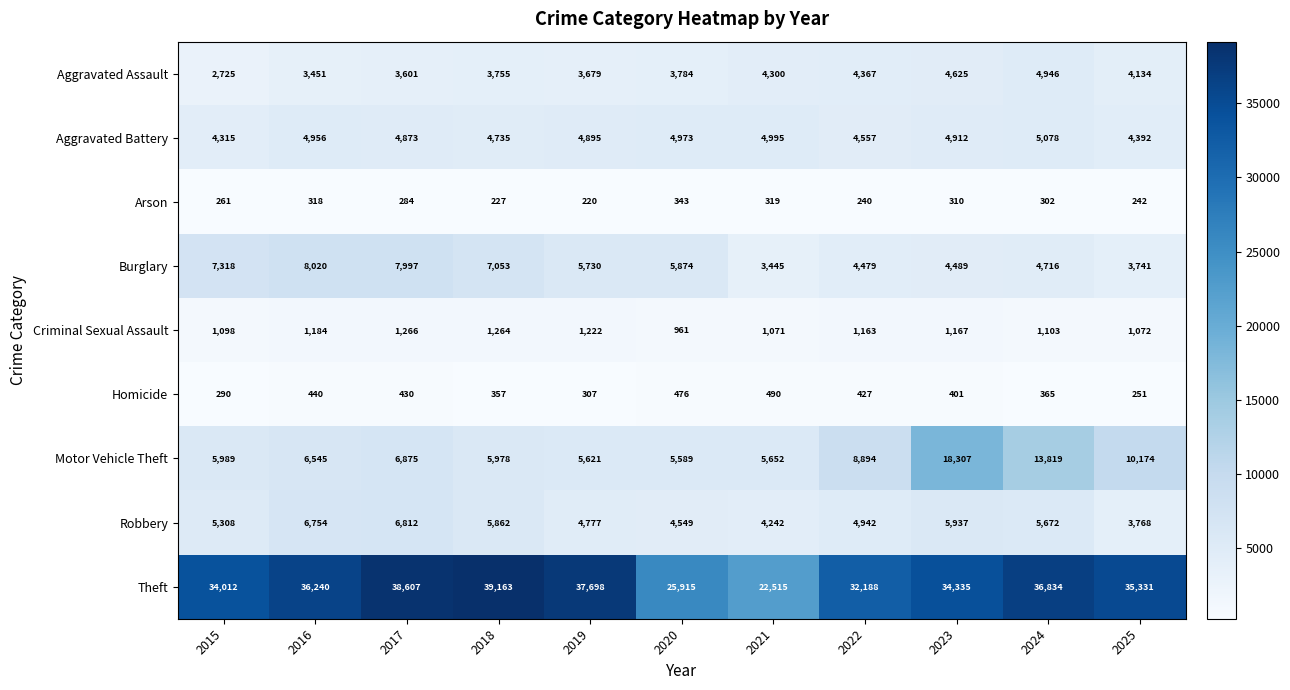

What is the spread (max minus min) of values at 2025?

35089